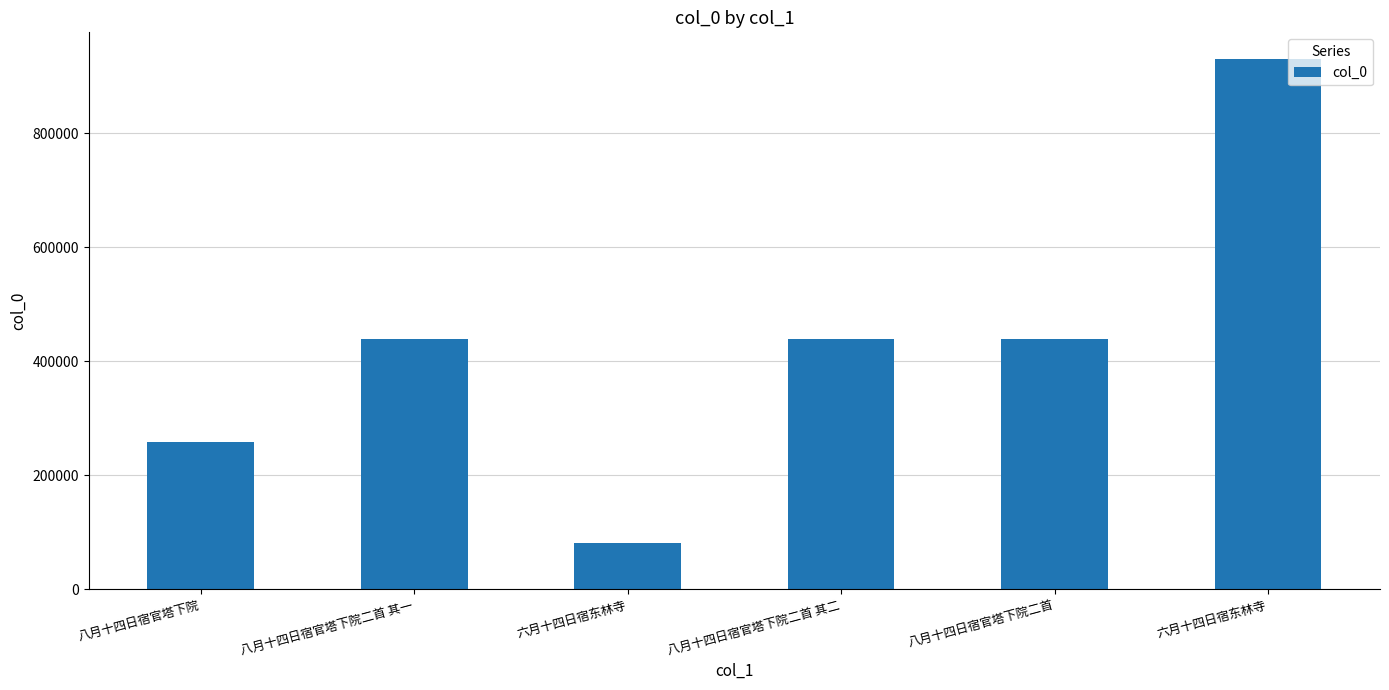

How many bars are there in total?

6